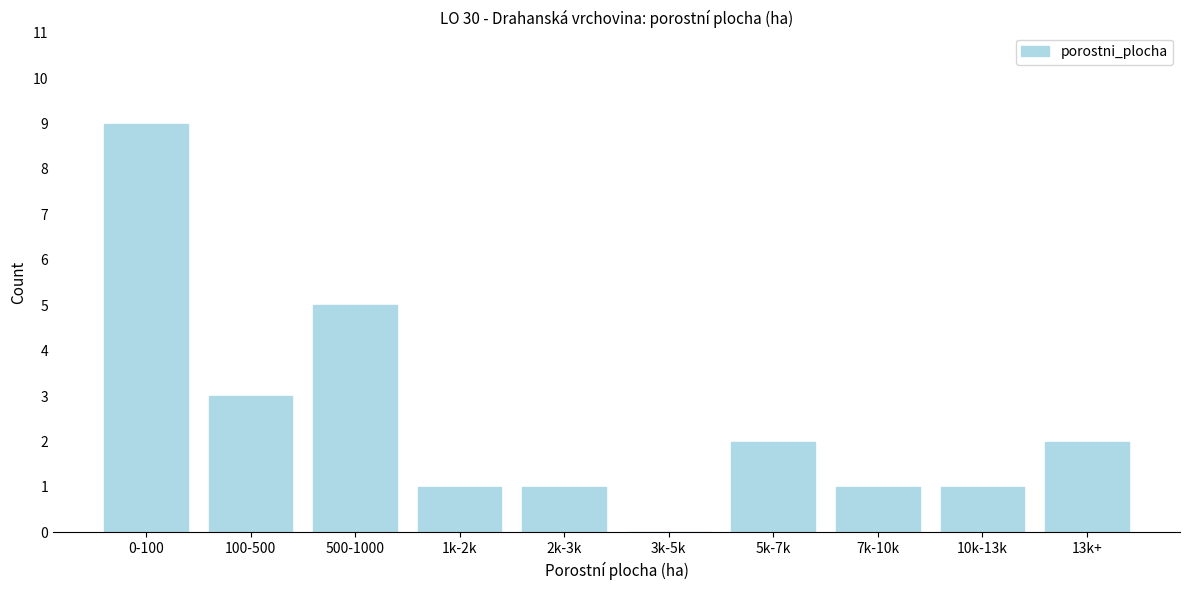

Reading left to right, transcribe all the data shown in this chart.

0-100=9	100-500=3	500-1000=5	1k-2k=1	2k-3k=1	3k-5k=0	5k-7k=2	7k-10k=1	10k-13k=1	13k+=2